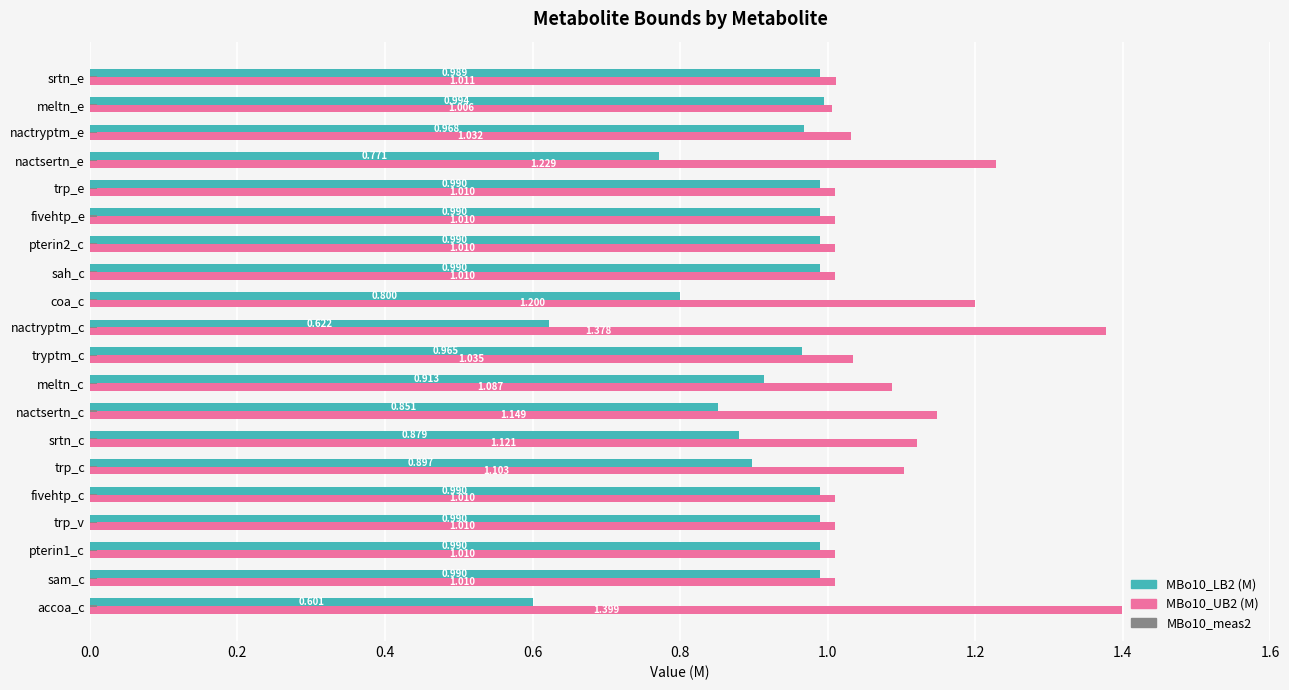

Is the value of MBo10_UB2 (M) at pterin1_c greater than the value of MBo10_LB2 (M) at pterin2_c?

Yes